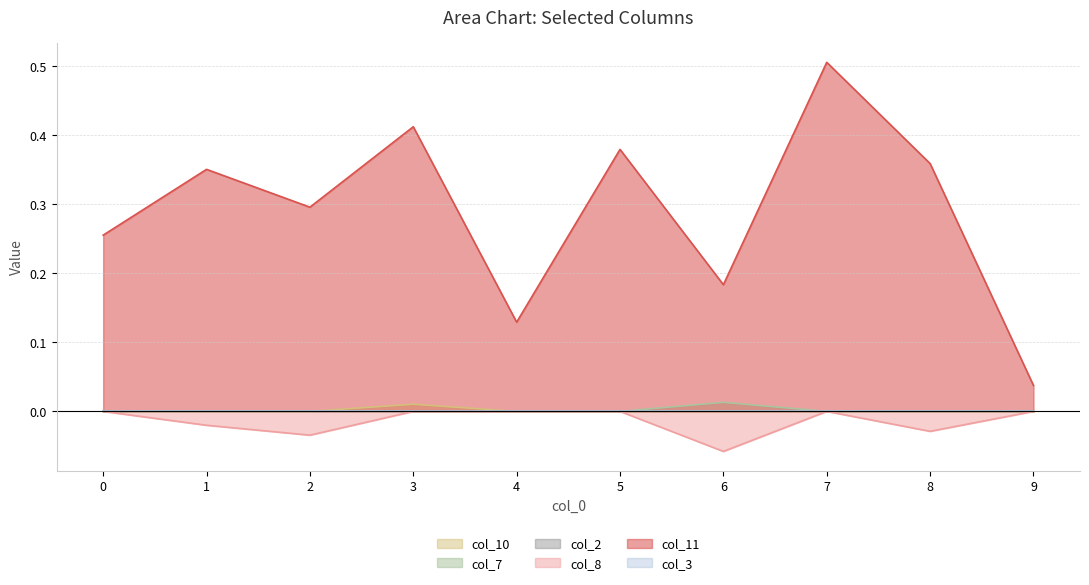

True or false: col_7 and col_8 intersect in this chart.

False